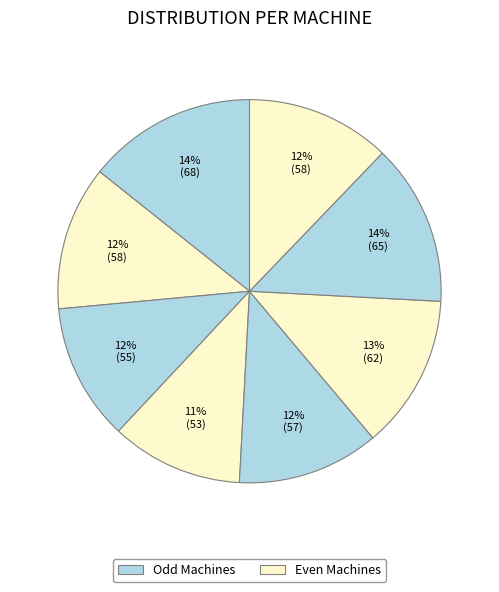

Count the number of slices in the pie.

8